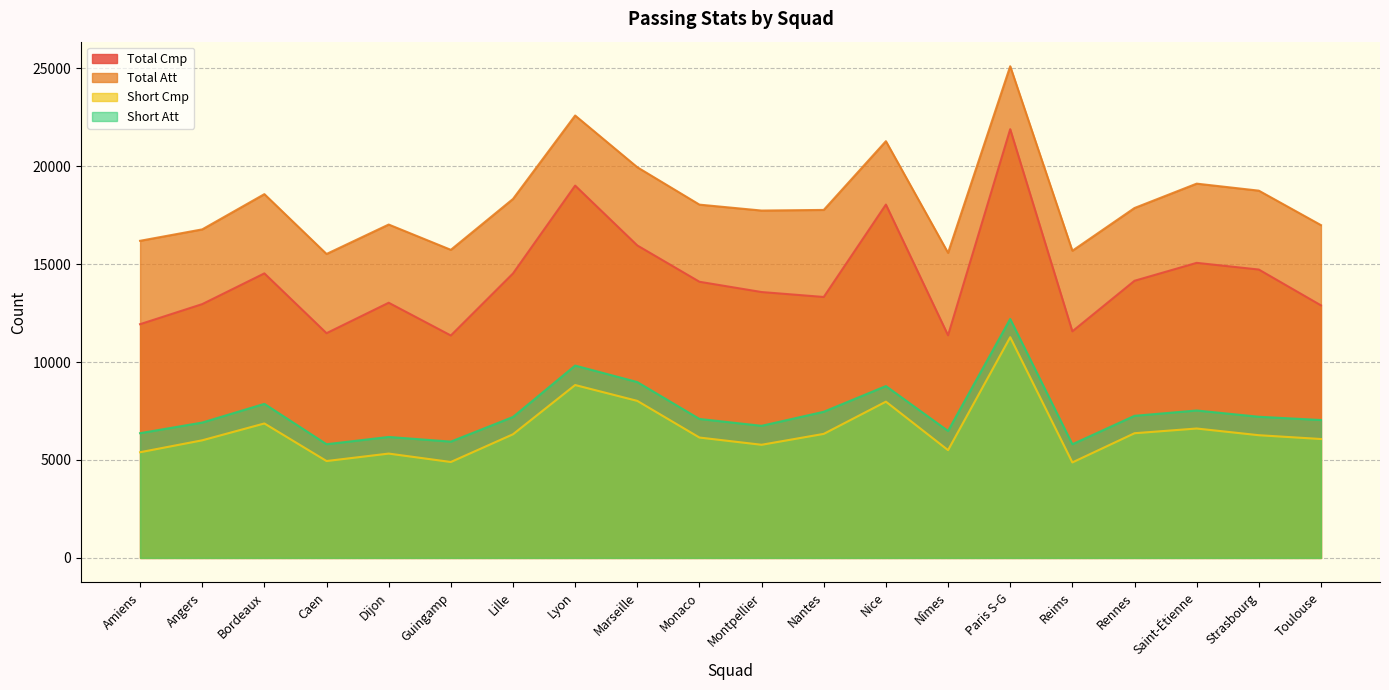

True or false: Short Att and Short Cmp cross at least once.

False